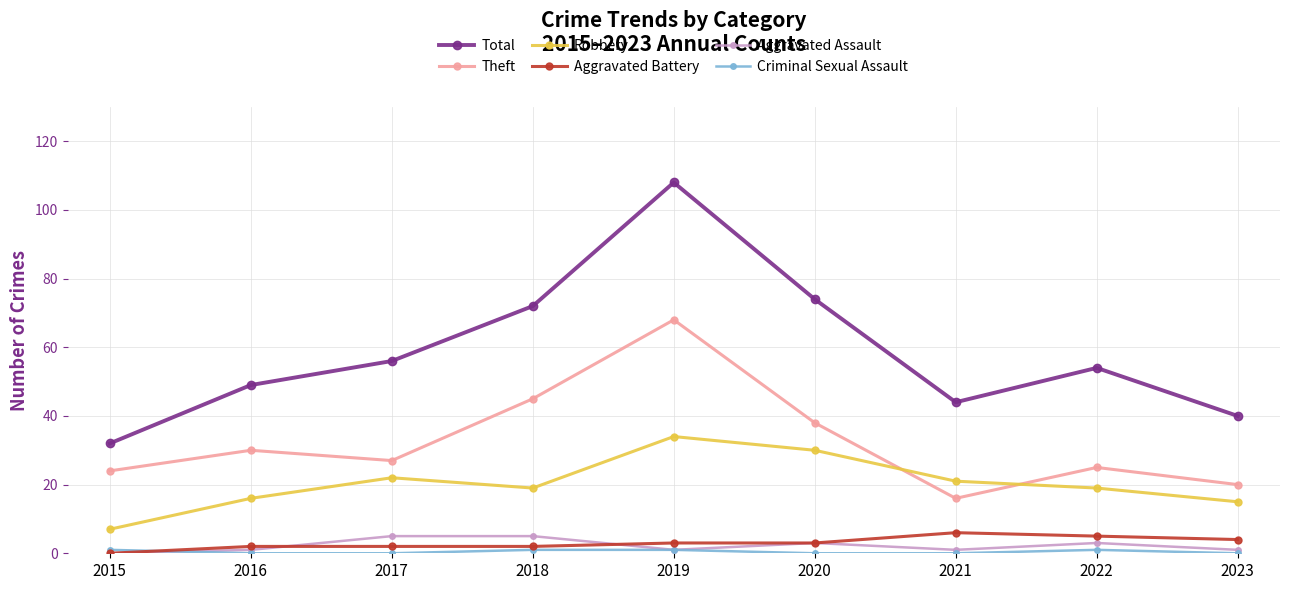

What is the approximate value of Robbery at 2020?

30